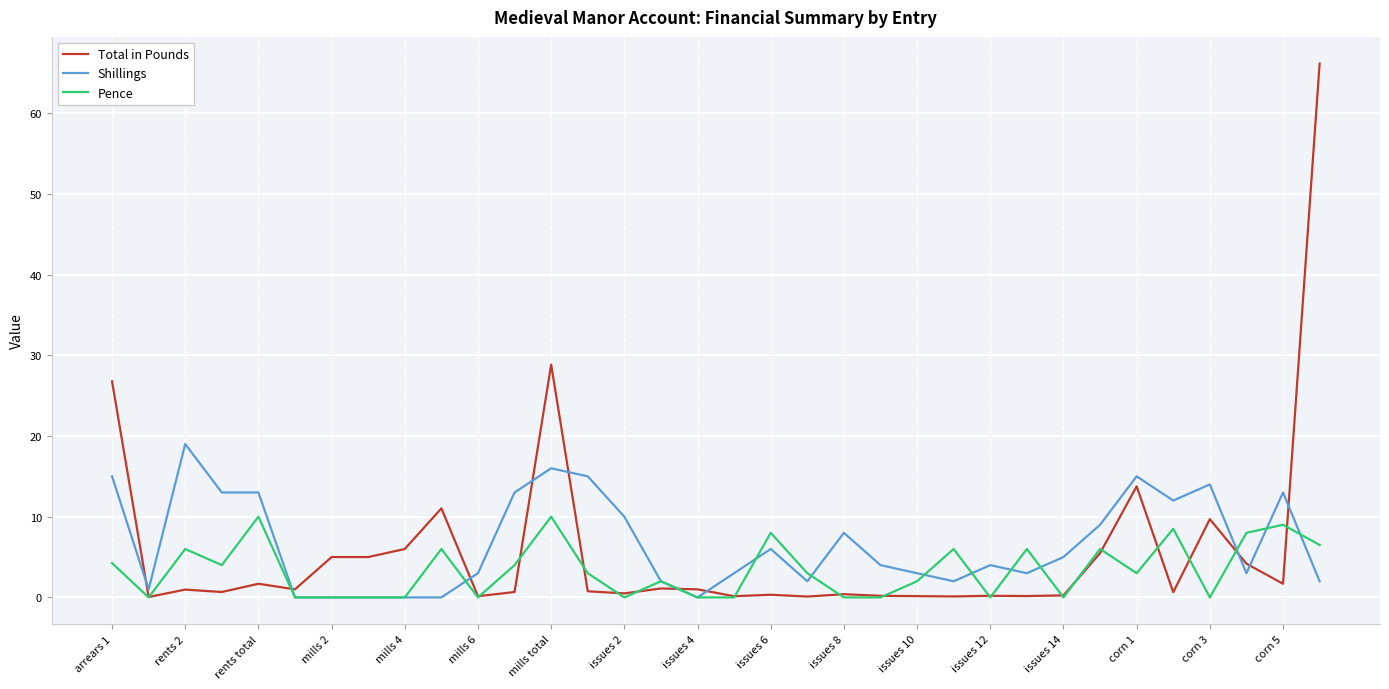

What is the highest value of the Shillings series?

19.0